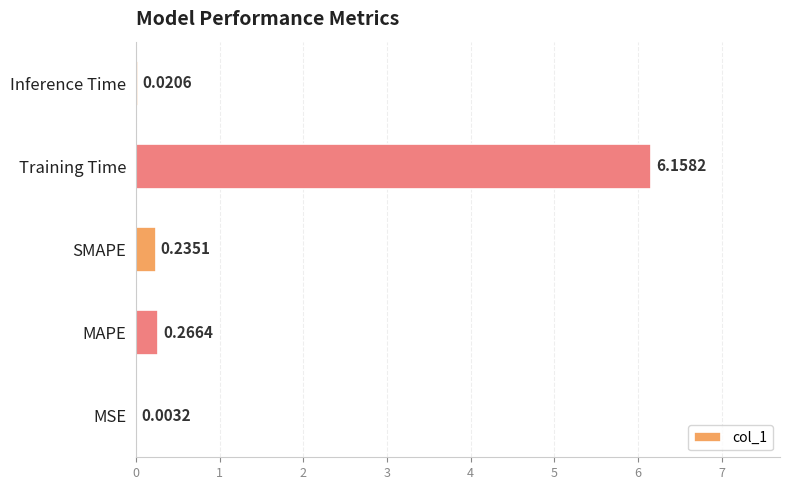

Are the bars grouped side by side (vs. stacked)?

No